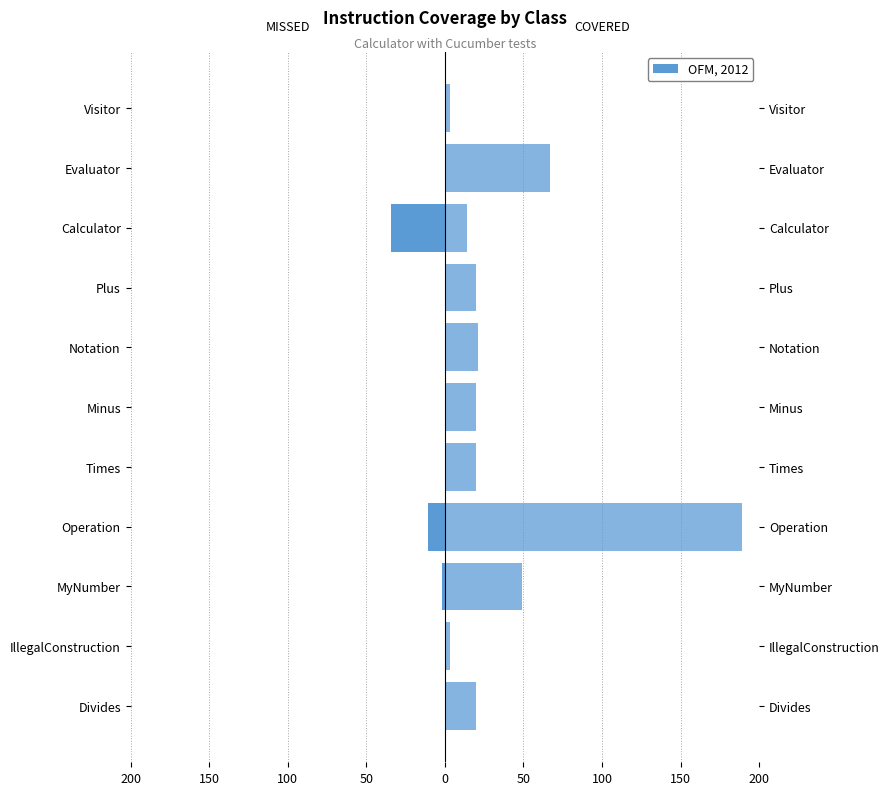

What is the minimum value shown in the chart?

-34